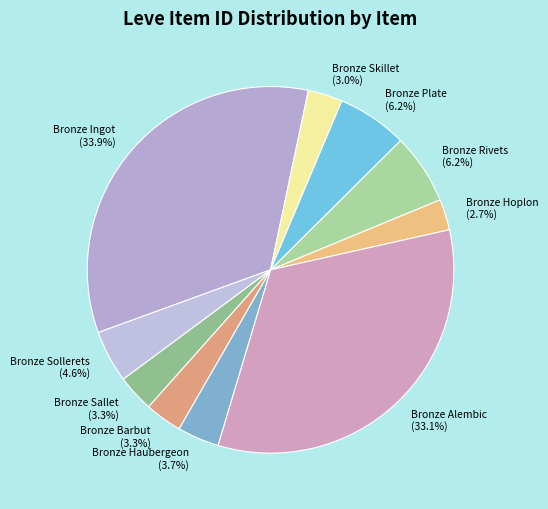

What percentage is NOT represented by Bronze Ingot?

66.1%